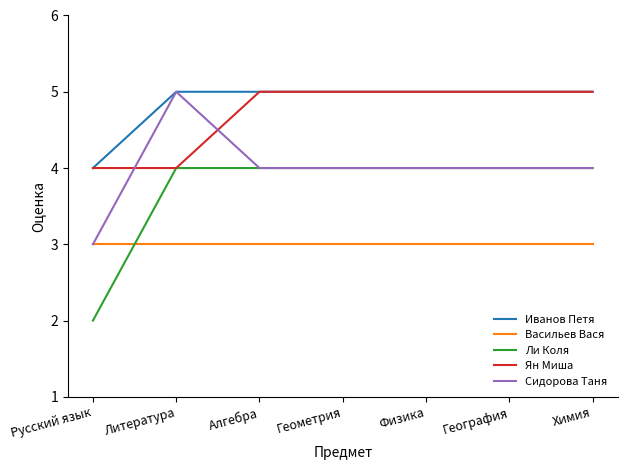

The Сидорова Таня series shows 3 at Физика. True or false?

False